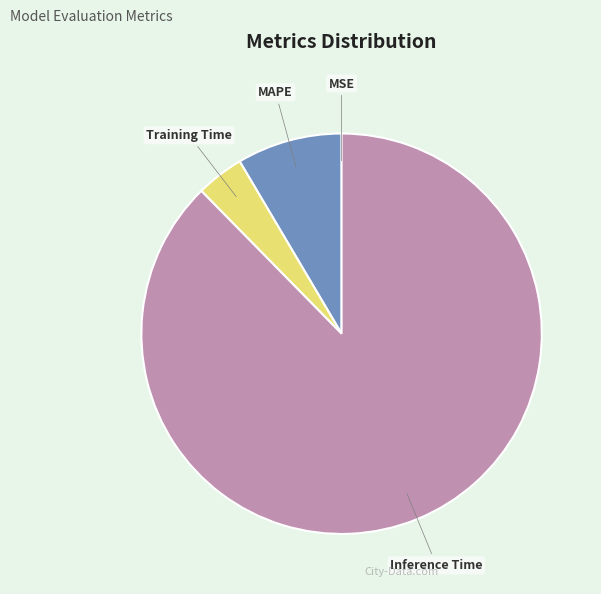

Does any single category account for the majority?

Yes